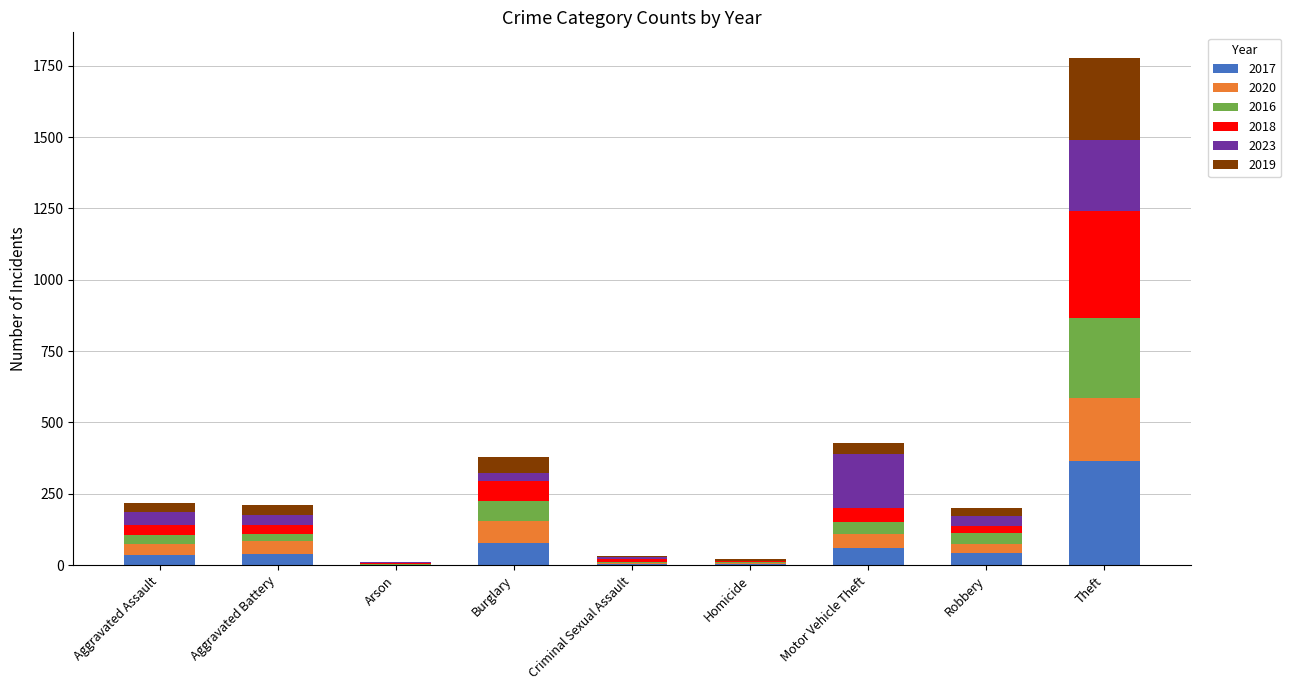

What is the total value across all series at Theft?

1778